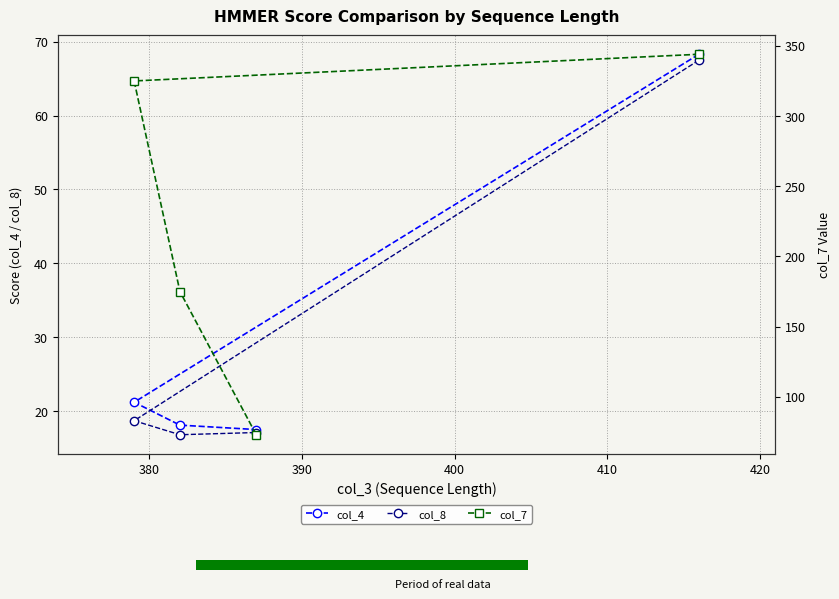

Between 370 and 400, which series saw the biggest shift?

col_7